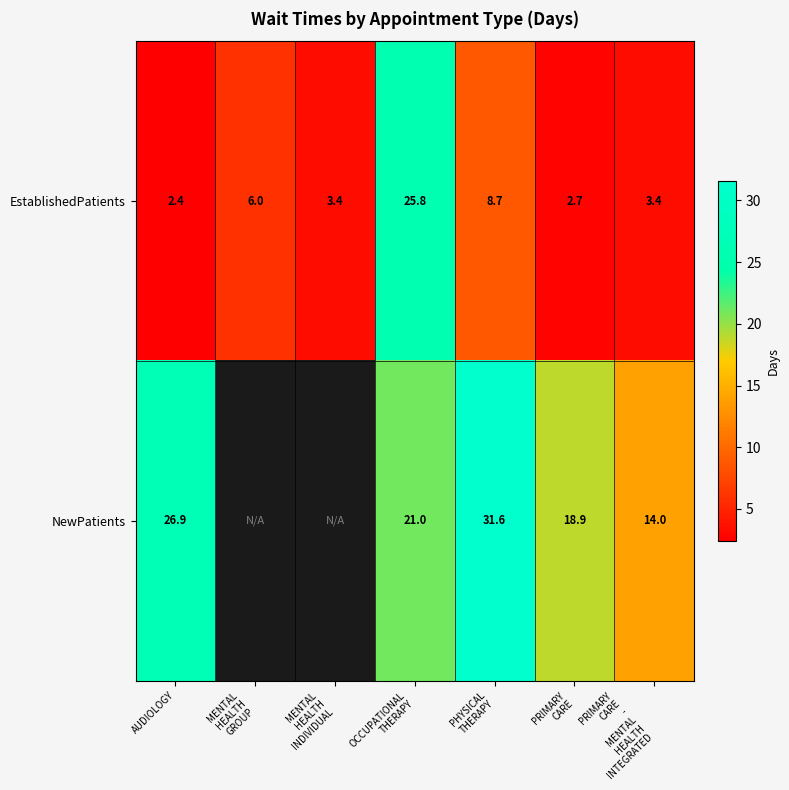

What is the difference between the highest and lowest values at OCCUPATIONAL
THERAPY?

4.8